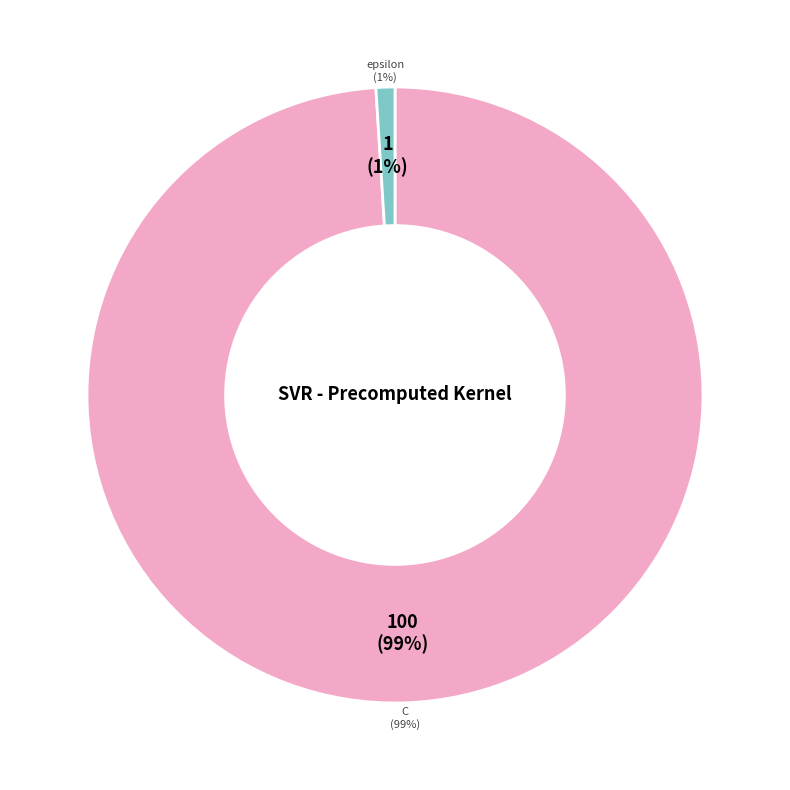

The C slice represents 94% of the pie. True or false?

False